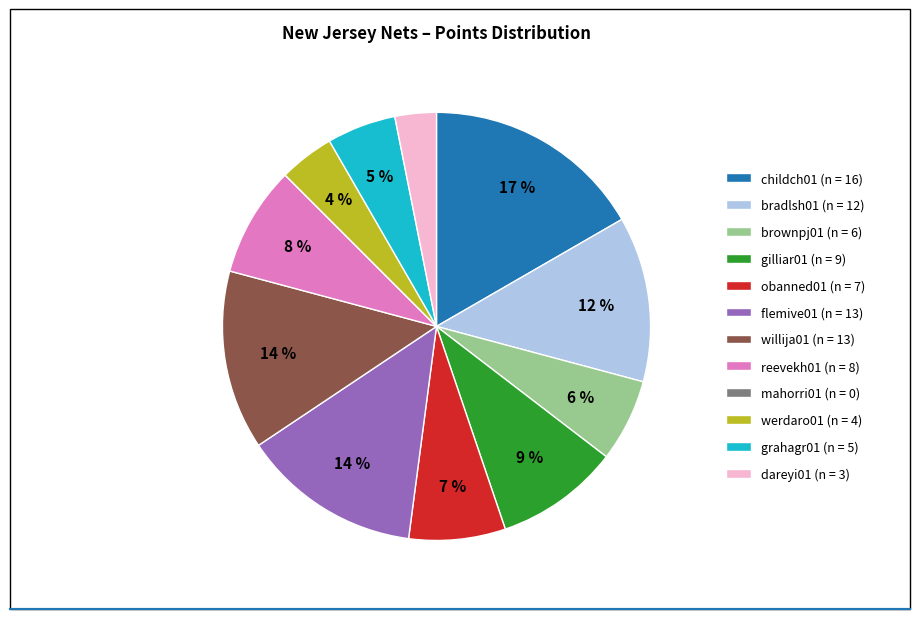

Do dareyi01 and gilliar01 together represent more than half of the pie?

No